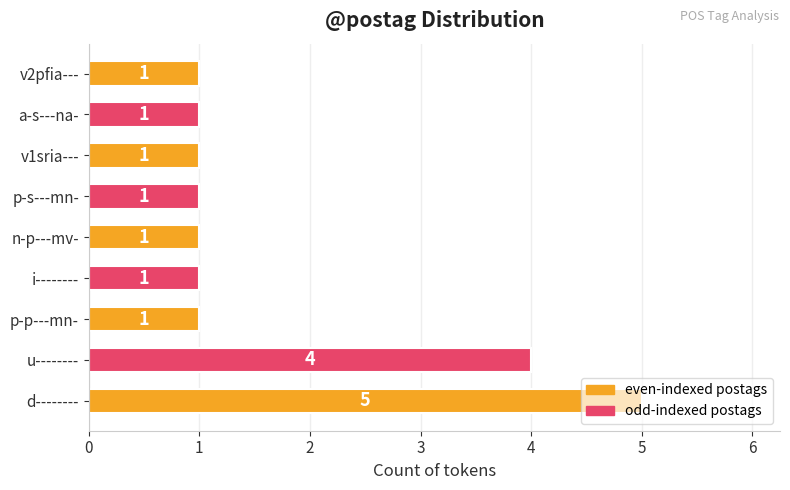

What is the difference between the maximum and minimum values?

4